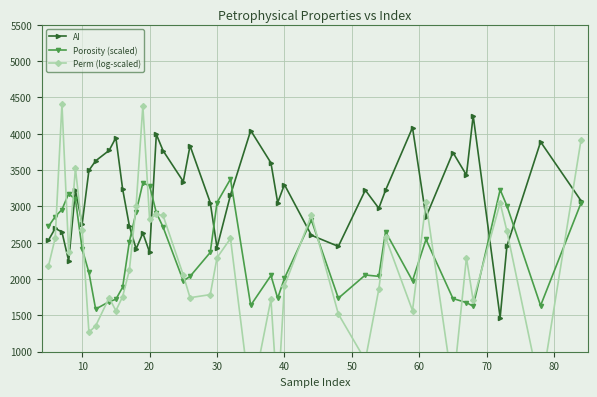

What is the value of the Porosity (scaled) point at the 14th from the left?

3320.8